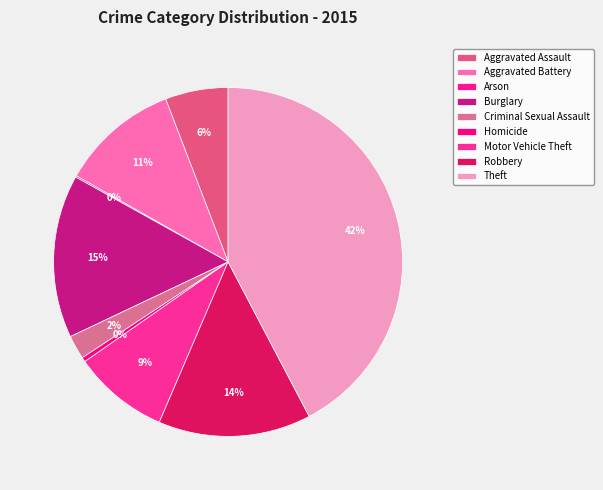

Does Criminal Sexual Assault represent more than half of the total?

No